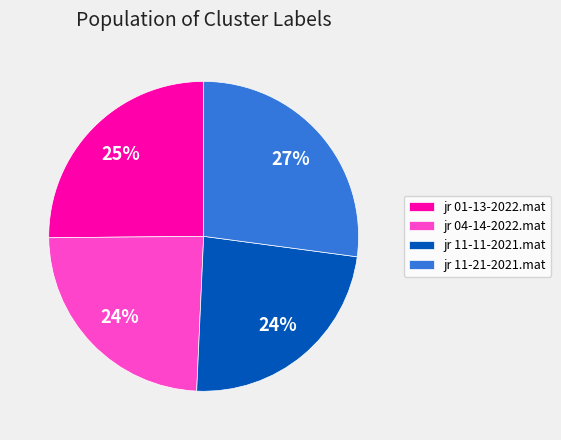

To the nearest percent, what percentage of the pie is jr 04-14-2022.mat?

24%